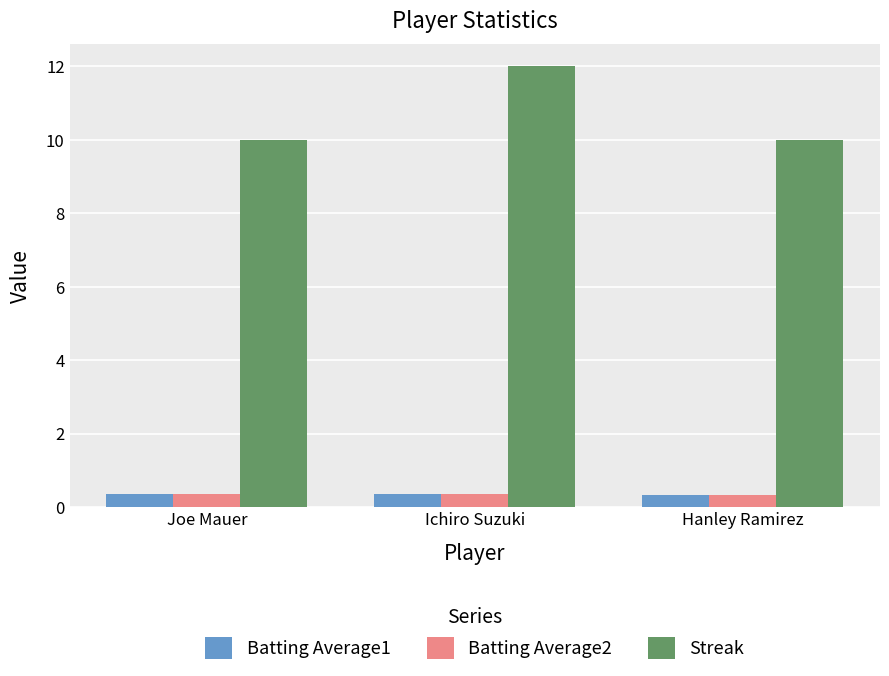

True or false: Batting Average1 has a value of 0.4 at Ichiro Suzuki.

True